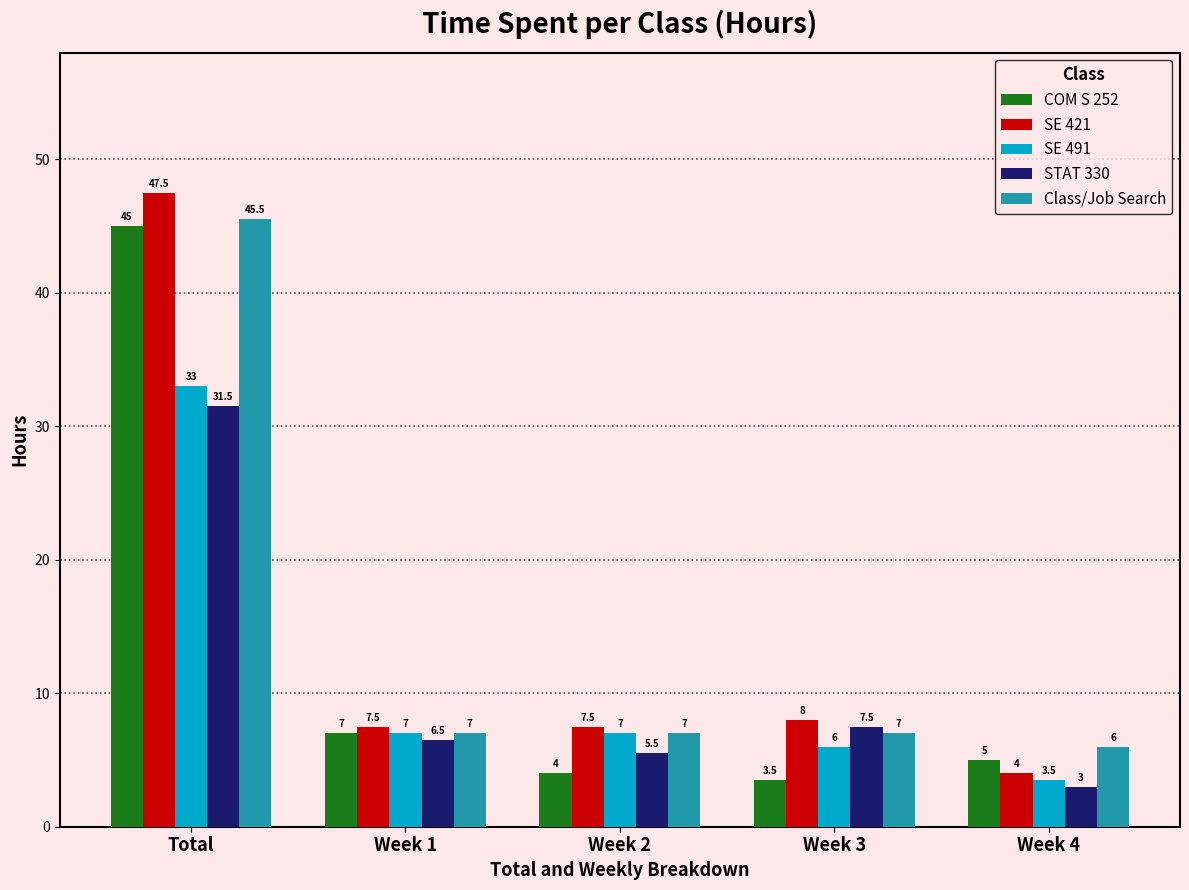

What is the difference between the highest and lowest values at Week 1?

1.0